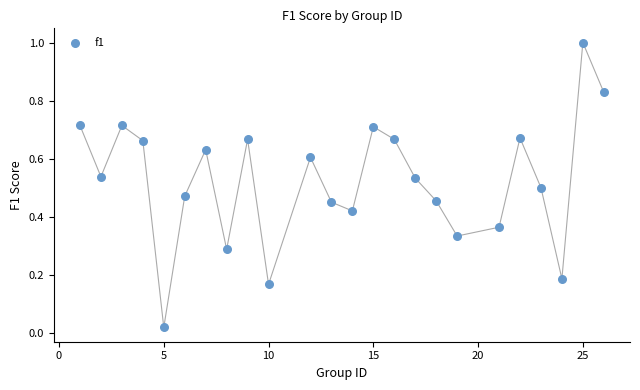

What is the range of Y values (max minus min)?

1.0